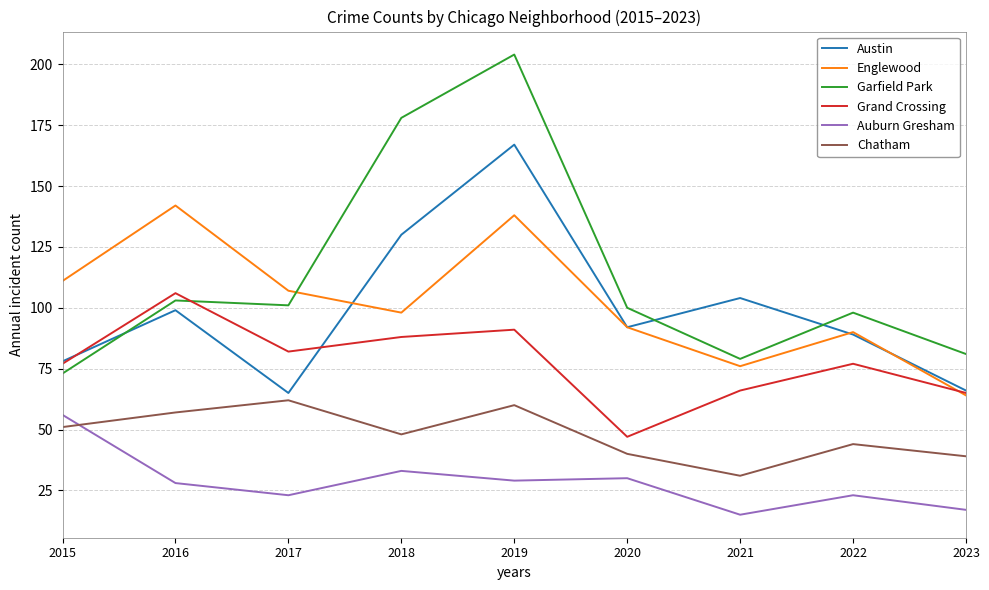

The value of Garfield Park at 2018 is 60. True or false?

False